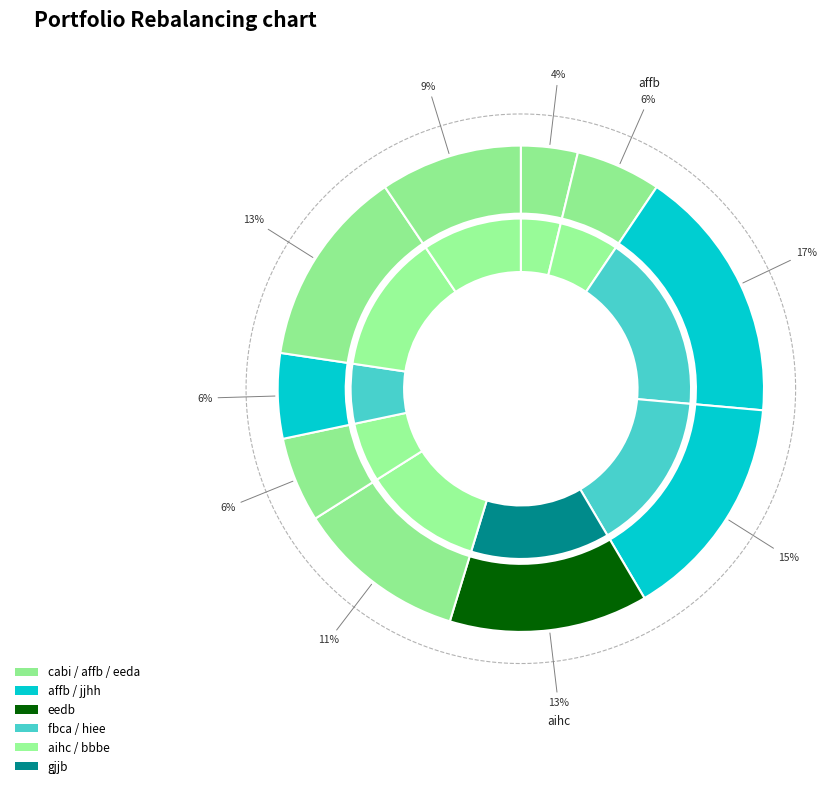

Is it true that eeda is 6% of the pie?

True